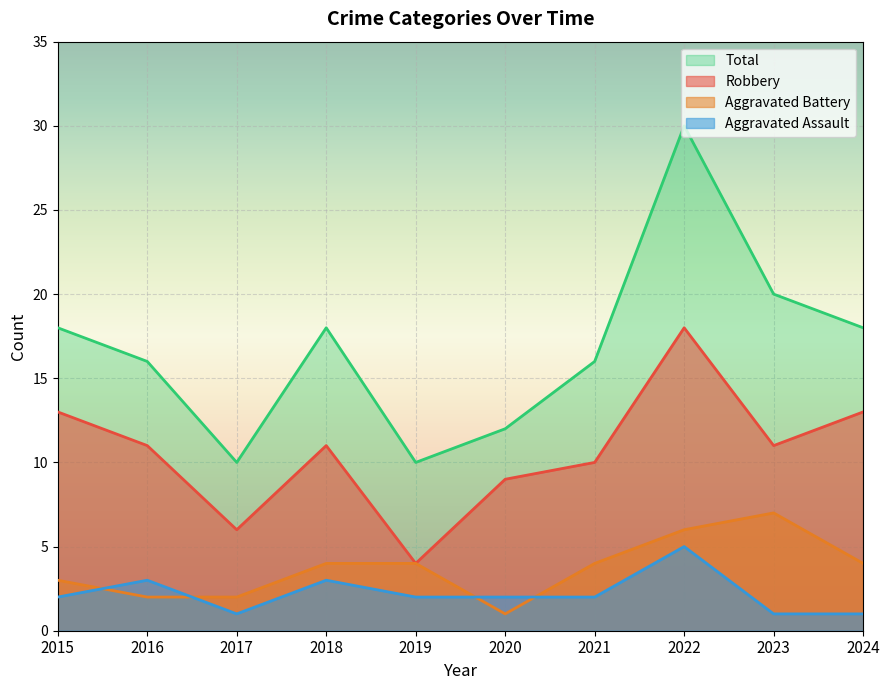

True or false: Aggravated Assault and Total intersect in this chart.

False